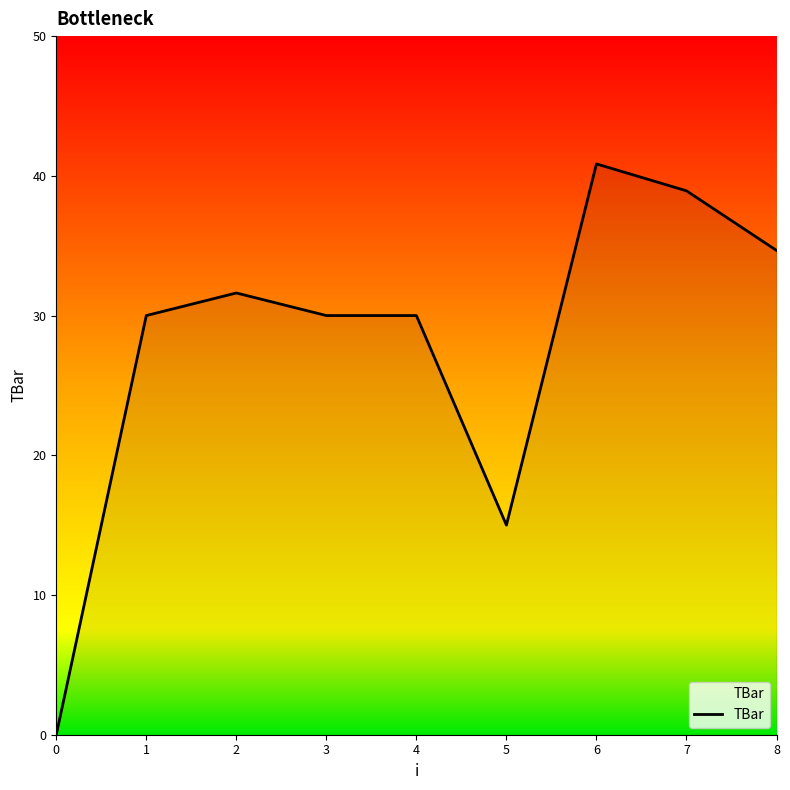

How many lines are shown in the chart?

1